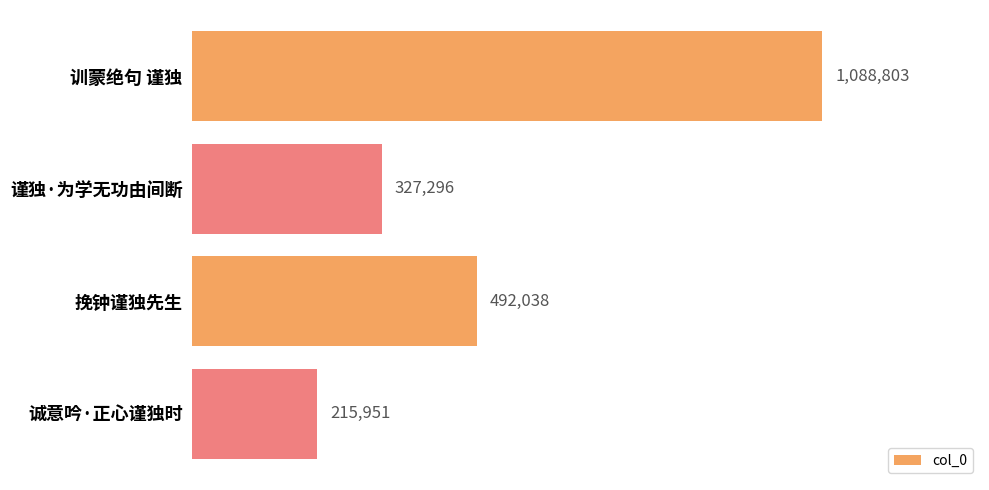

At which label is the value closest to 652377?

挽钟谨独先生